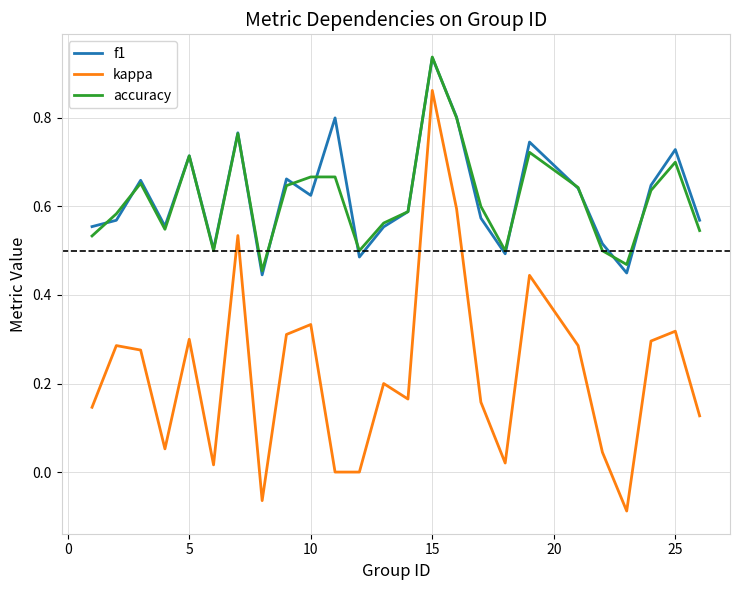

True or false: kappa and f1 intersect in this chart.

False